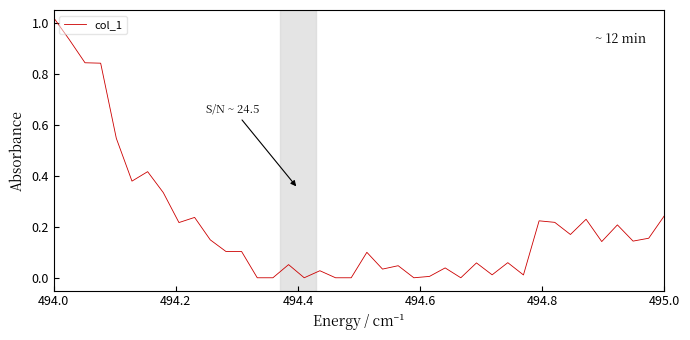

How many lines are shown in the chart?

1